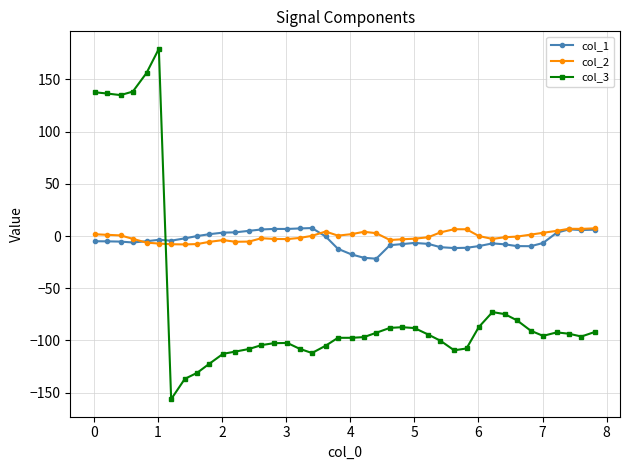

What is the value of the col_3 point at the 4th from the left?

138.3